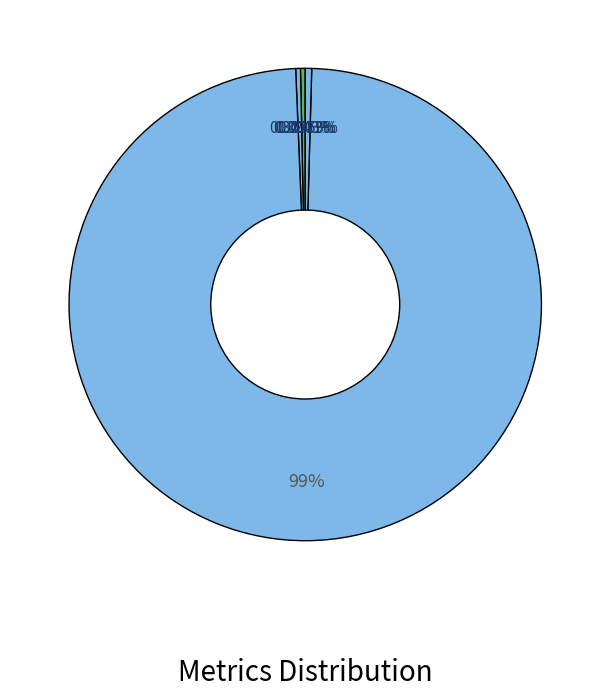

Which slice is the smallest?

MSE